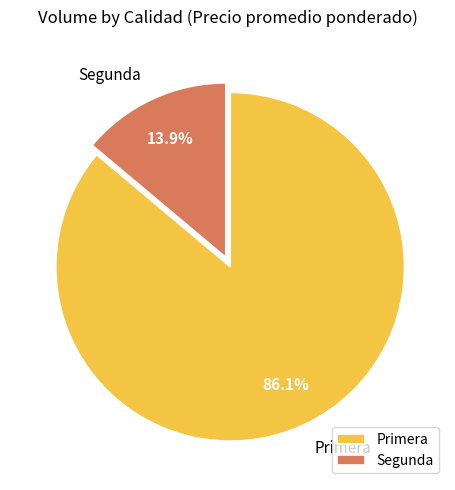

Between Primera and Segunda, which is larger?

Primera